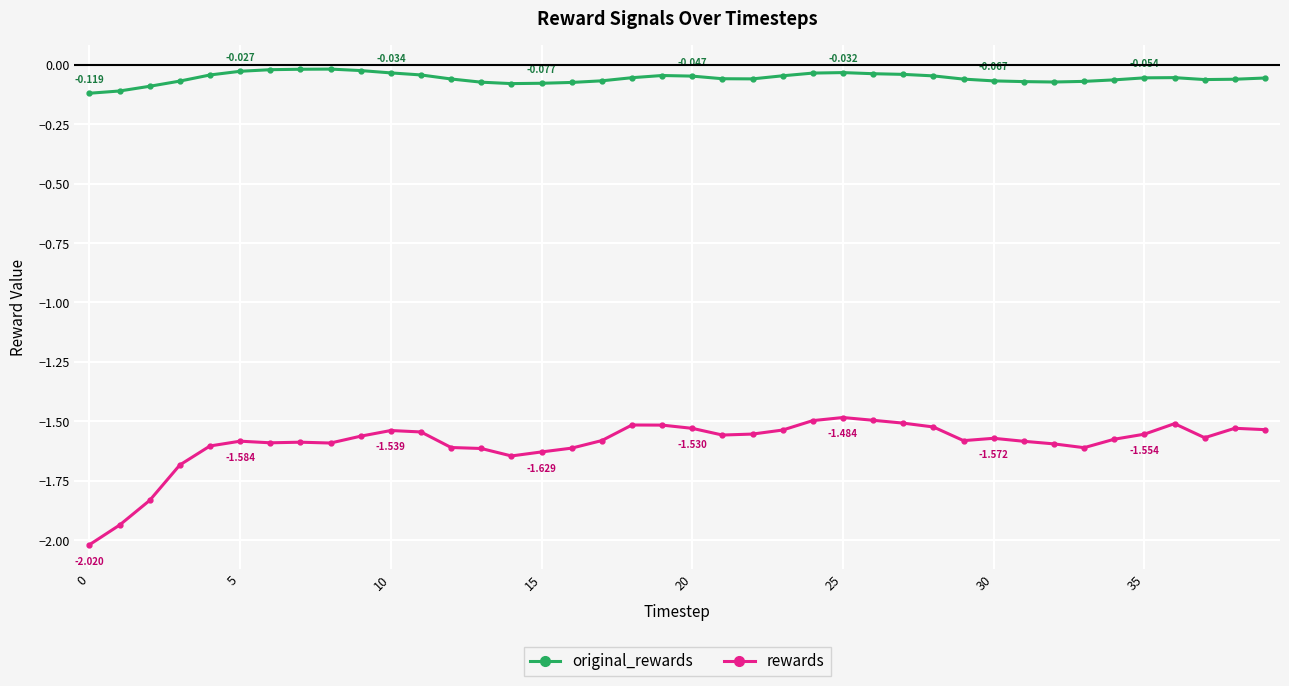

How many lines are shown in the chart?

2